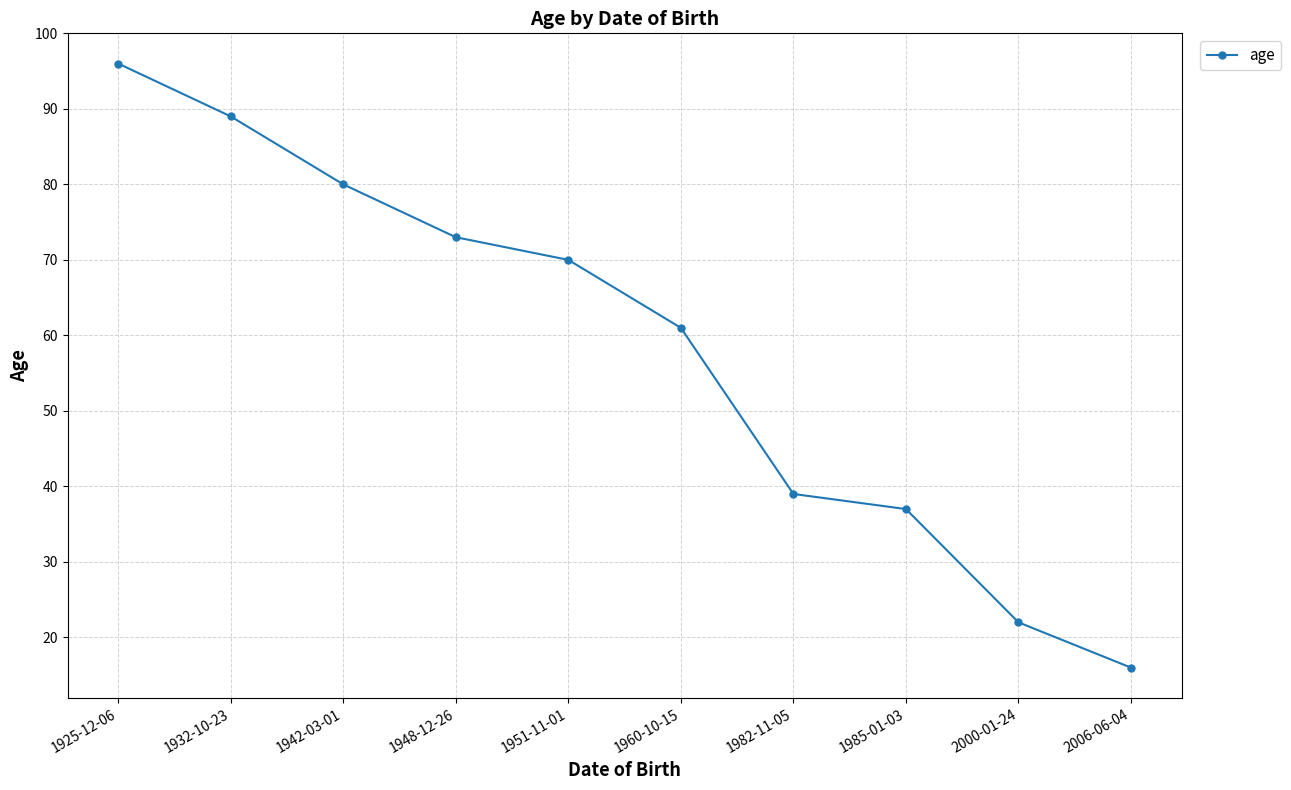

Approximately how many times larger is the value at 1948-12-26 compared to 1942-03-01?

0.9